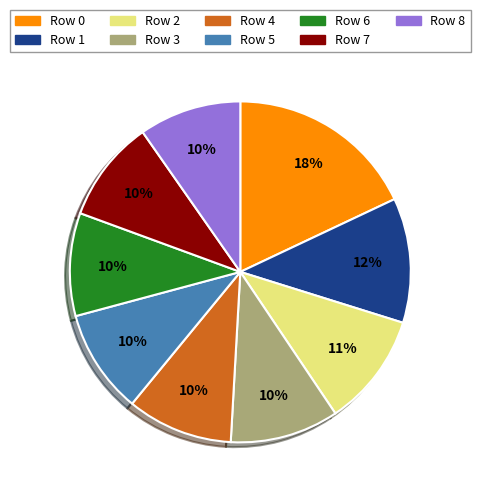

Is the sum of Row 2 and Row 3 greater than half?

No